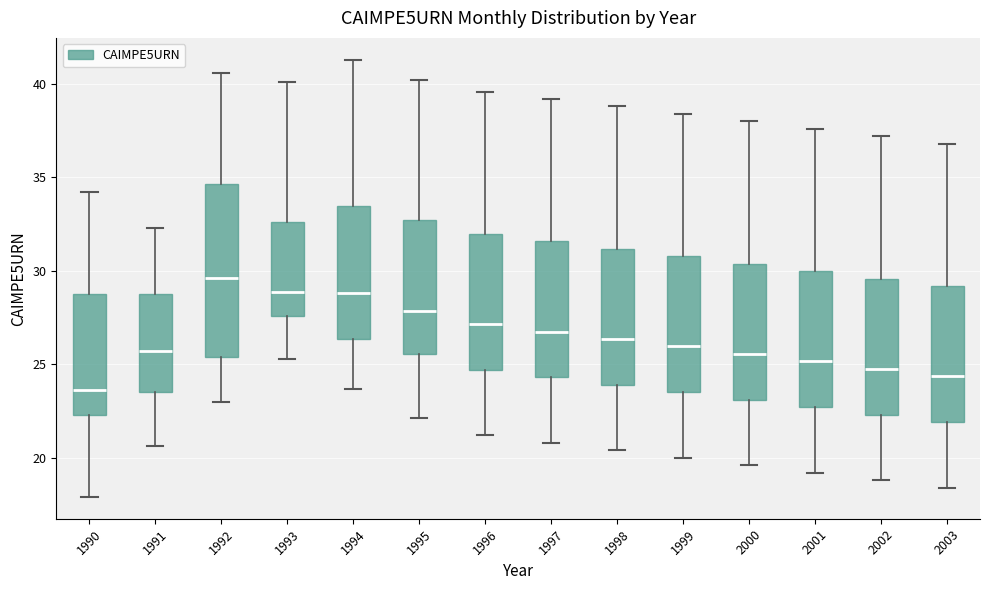

Where does the upper whisker of the box at x = 1993 end on the y-axis? The values are not printed on the chart, so give them approximately, as read against the axis.

40.0